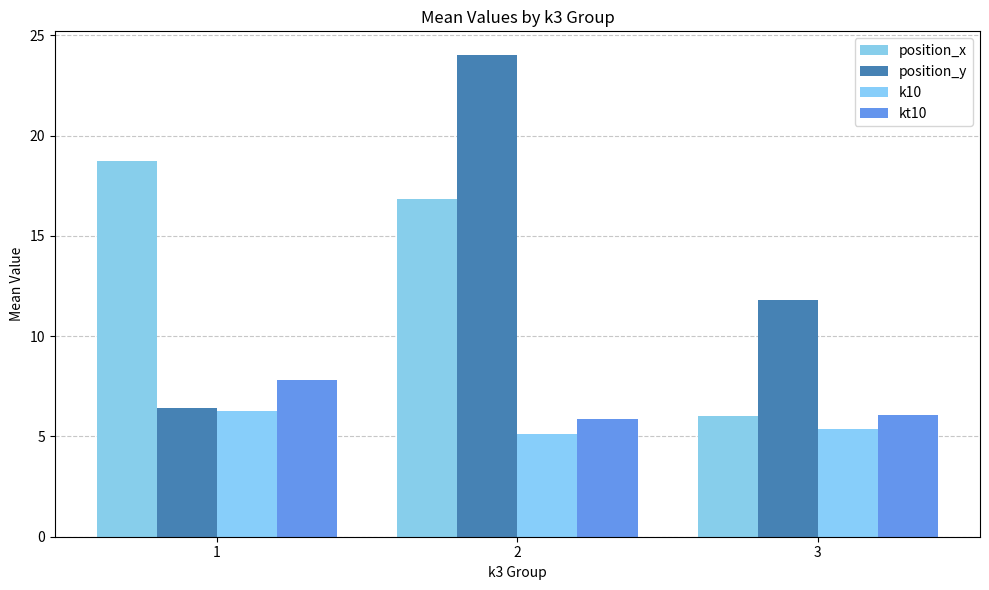

At which category is the sum across all series the highest?

2